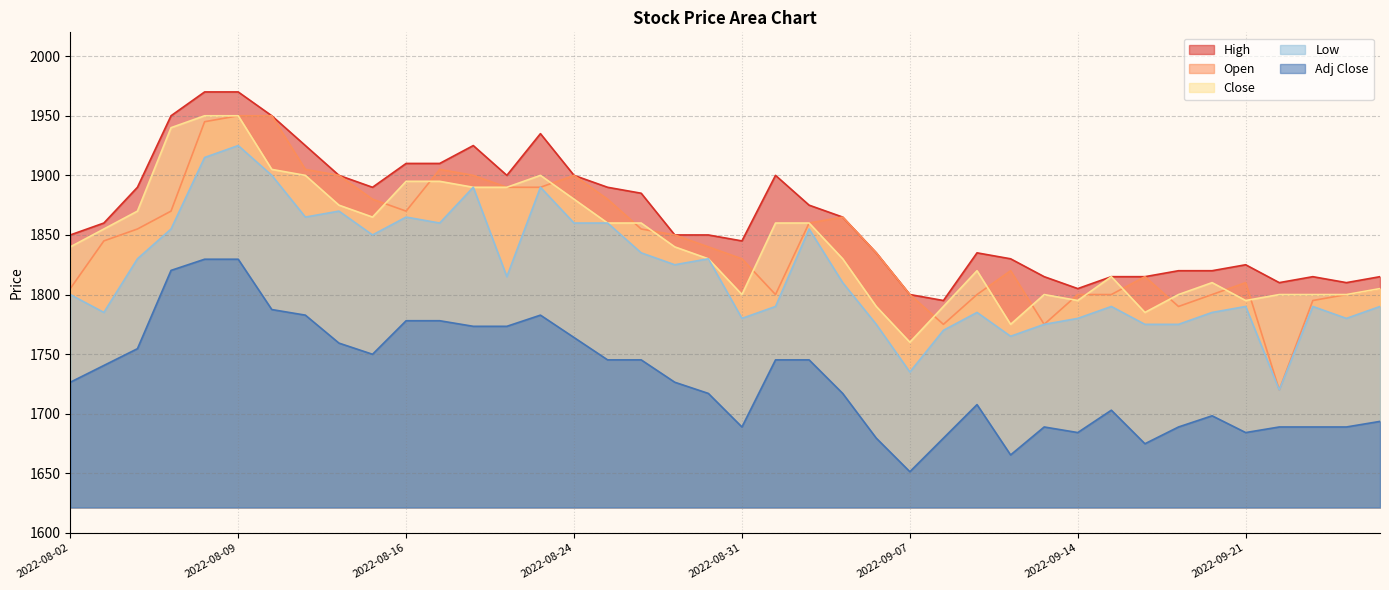

Does the chart display data point markers on the line(s)?

No